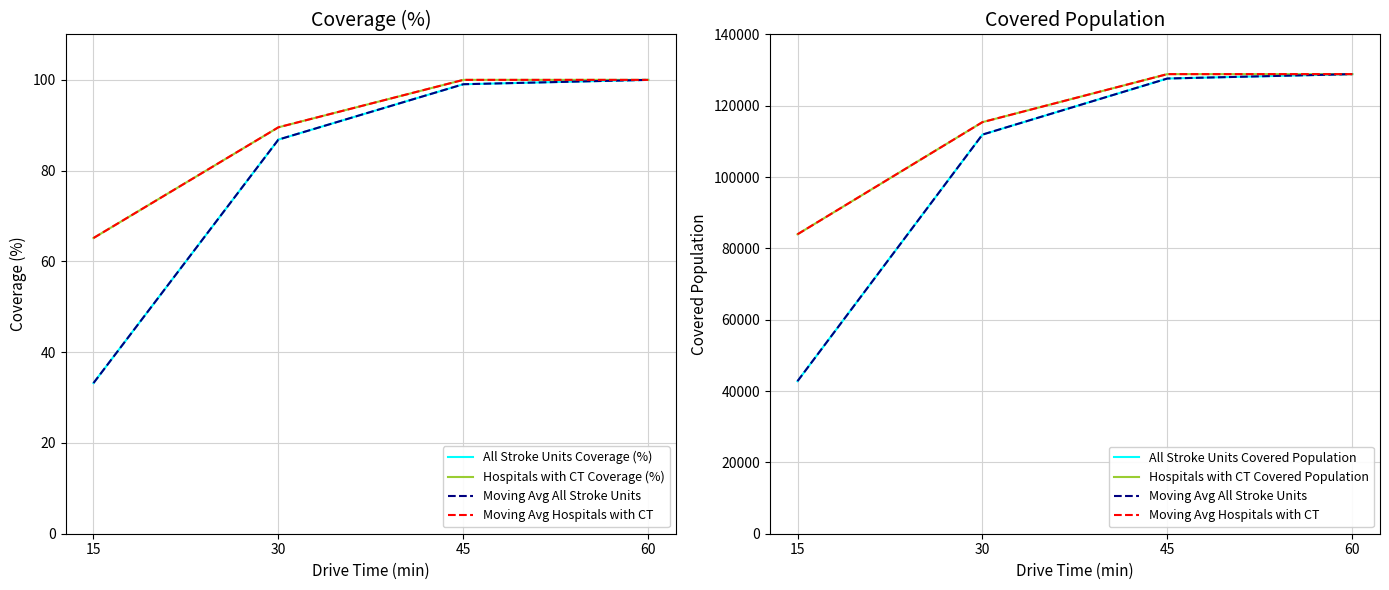

Reading left to right, list all the values displayed in this chart.

All Stroke Units Coverage (%): 33.2	86.8	99.0	100.0
Hospitals with CT Coverage (%): 65.2	89.5	100.0	100.0
Moving Avg All Stroke Units: 42779.0	111922.0	127654.0	128887.0
Moving Avg Hospitals with CT: 83972.0	115416.0	128886.0	128887.0
All Stroke Units Covered Population: 42779.0	111922.0	127654.0	128887.0
Hospitals with CT Covered Population: 83972.0	115416.0	128886.0	128887.0